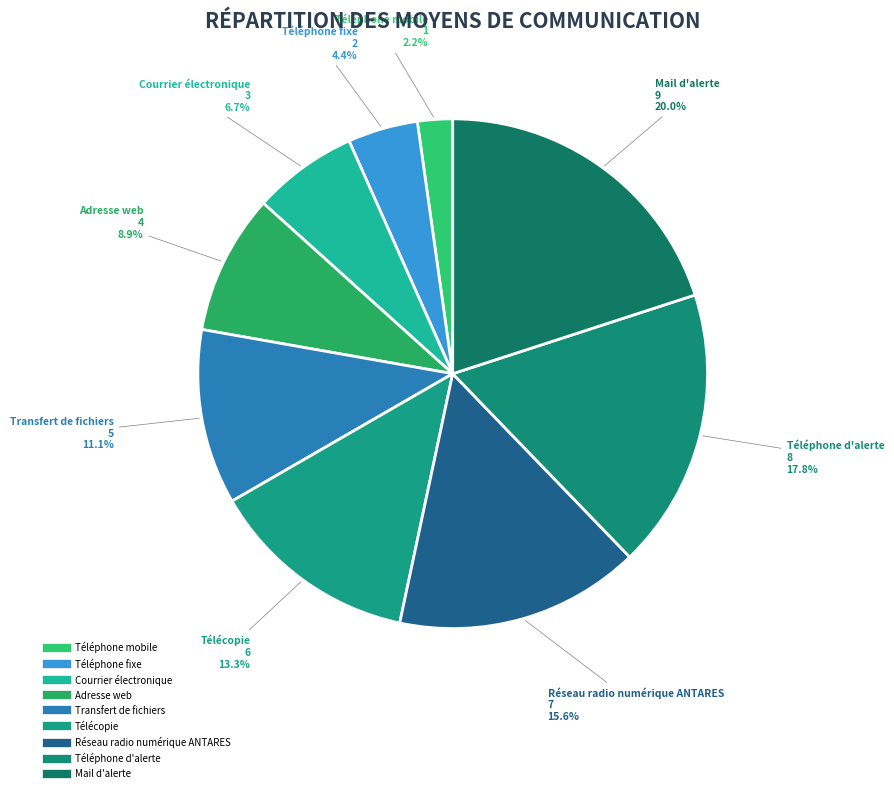

To the nearest percent, what is the difference between the Réseau radio numérique ANTARES and Télécopie slice percentages?

2%